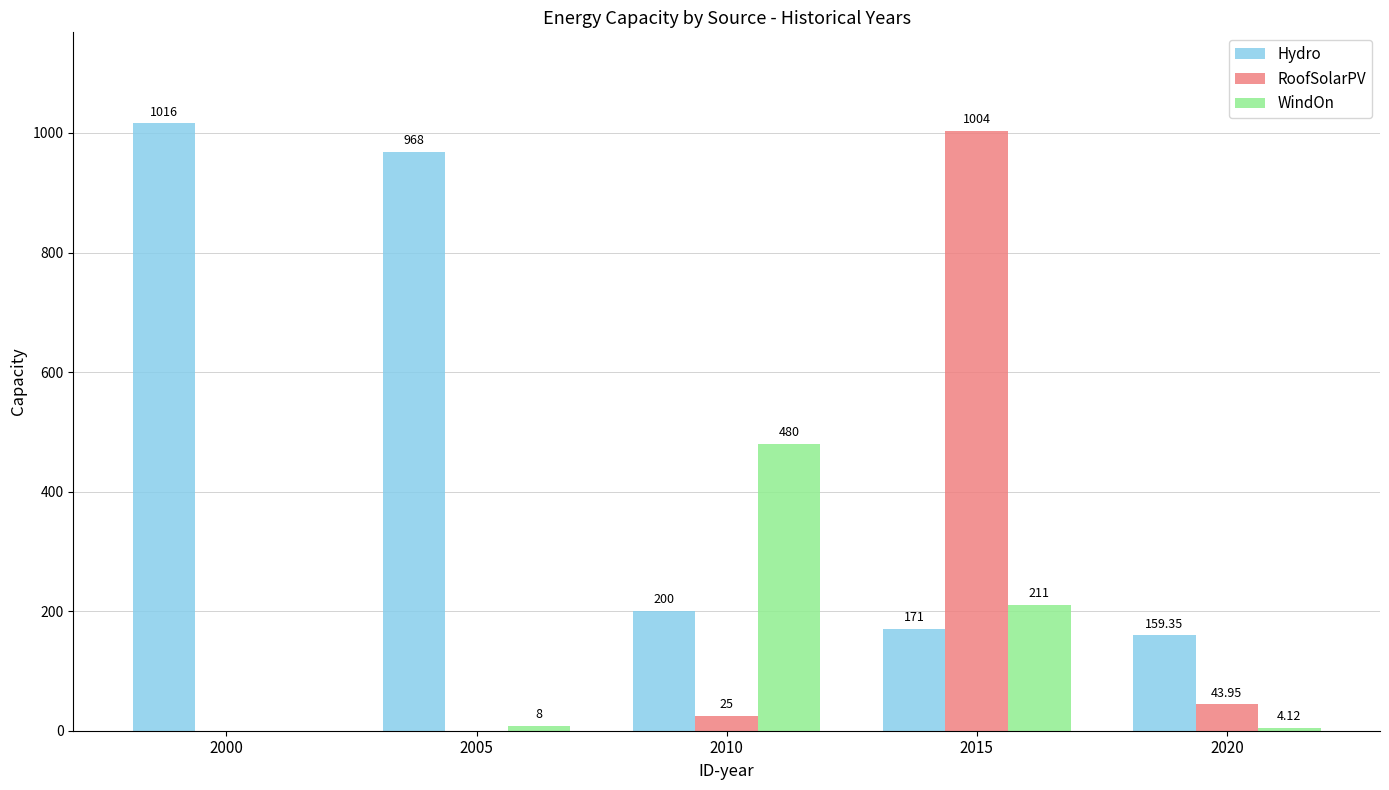

What is the sum of the Hydro values at 2000 and 2010?

1216.0